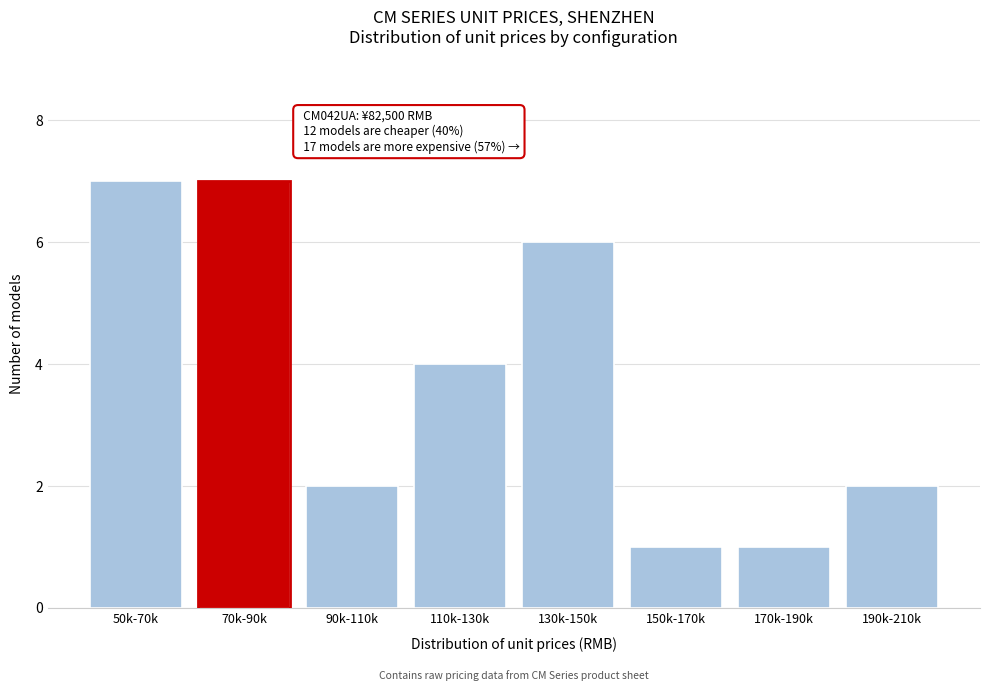

Reading right to left, transcribe all the data shown in this chart.

190k-210k=2	170k-190k=1	150k-170k=1	130k-150k=6	110k-130k=4	90k-110k=2	70k-90k=7	50k-70k=7